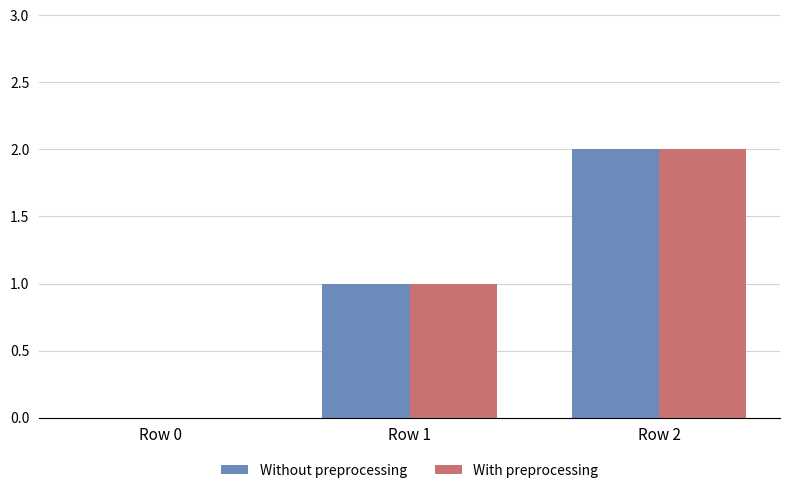

Reading left to right, what are all the values shown in this chart?

Without preprocessing: 0	1	2
With preprocessing: 0	1	2